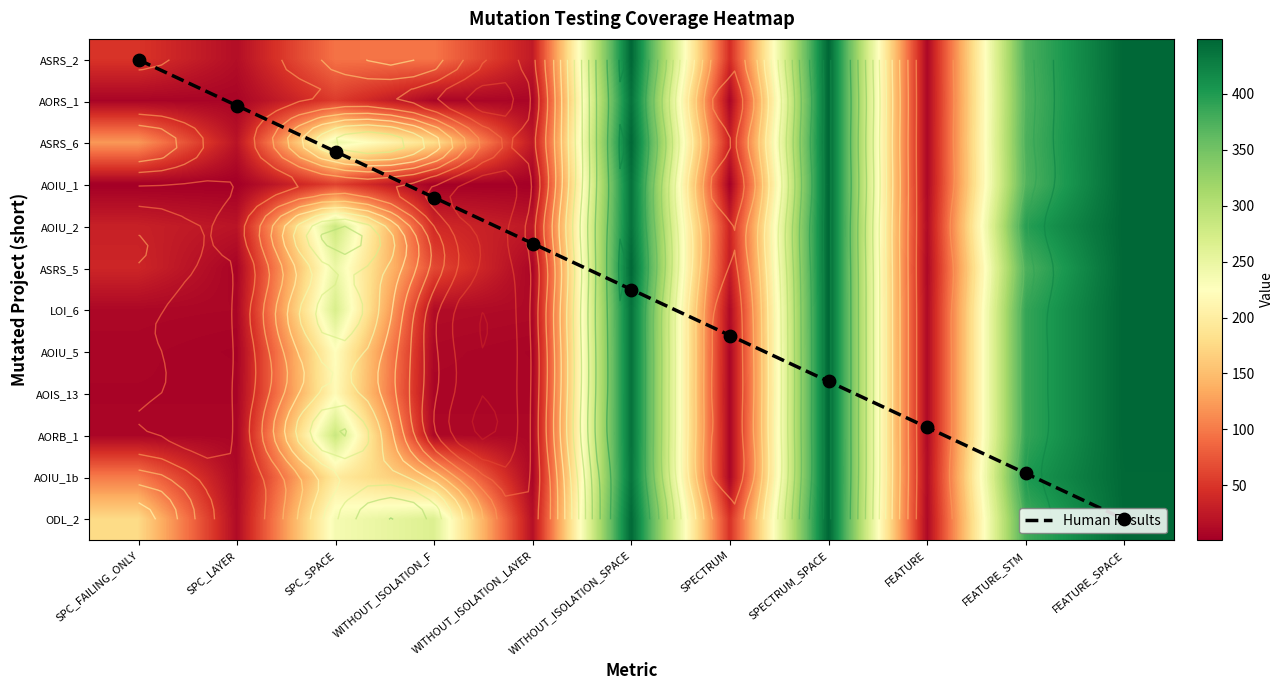

What is the difference between the second highest and minimum values in the AOIS_13 series?

443.0